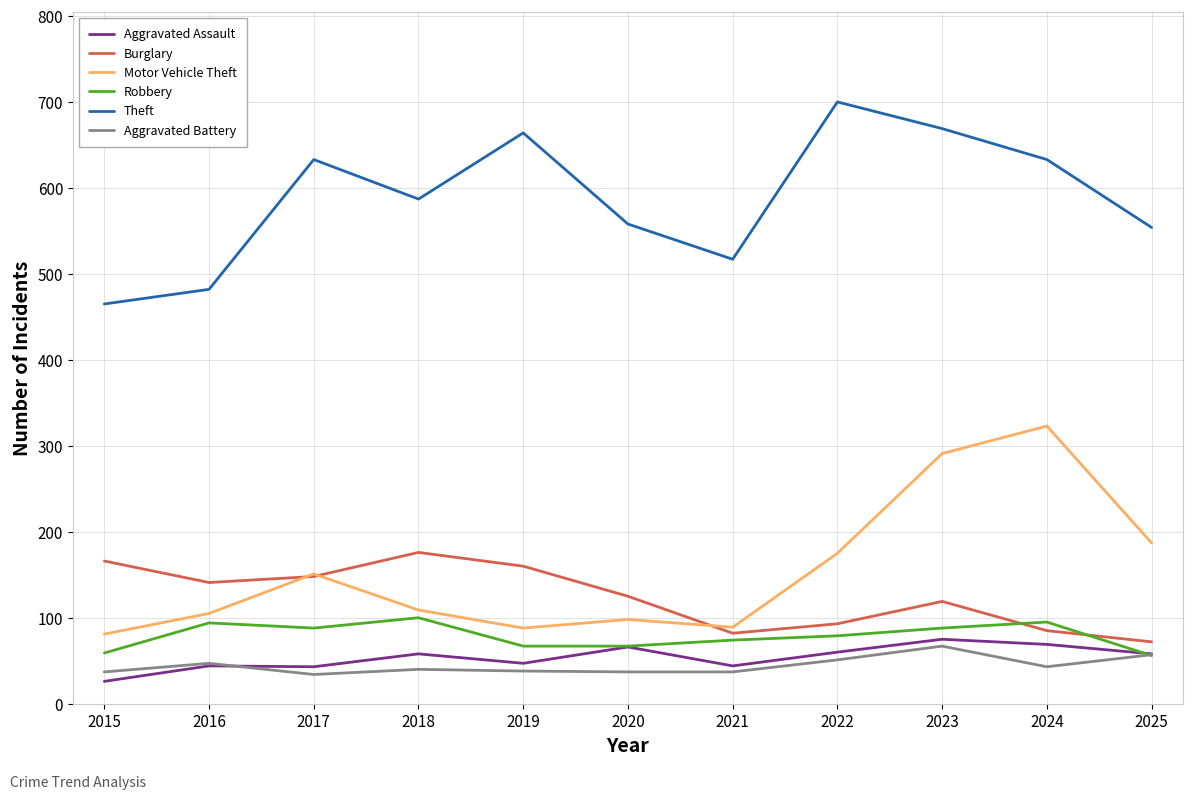

What is the total value across all series at 2023?

1309